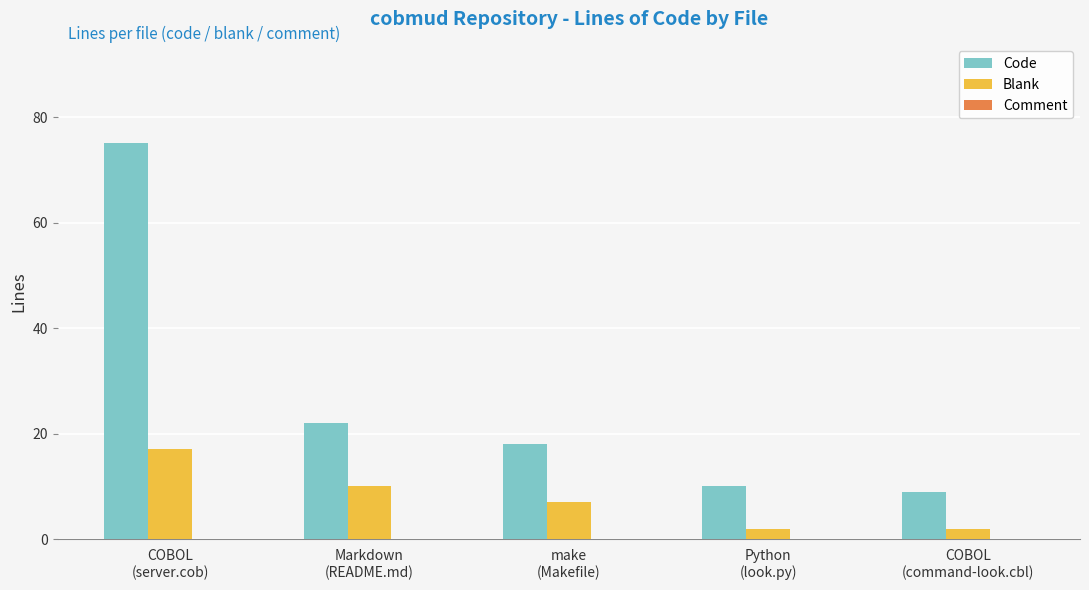

Rank the series at make
(Makefile) from highest to lowest value.

Code, Blank